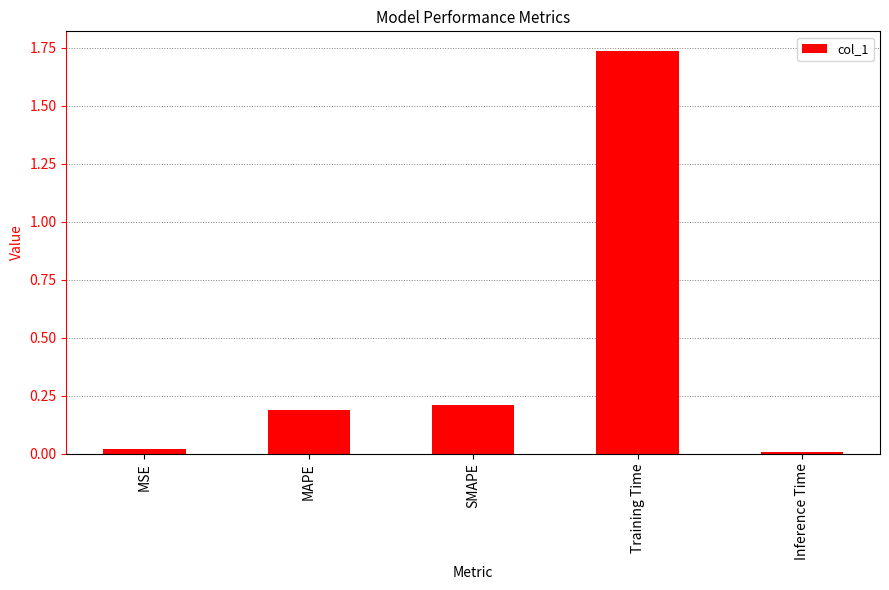

How many series are shown in this chart?

1